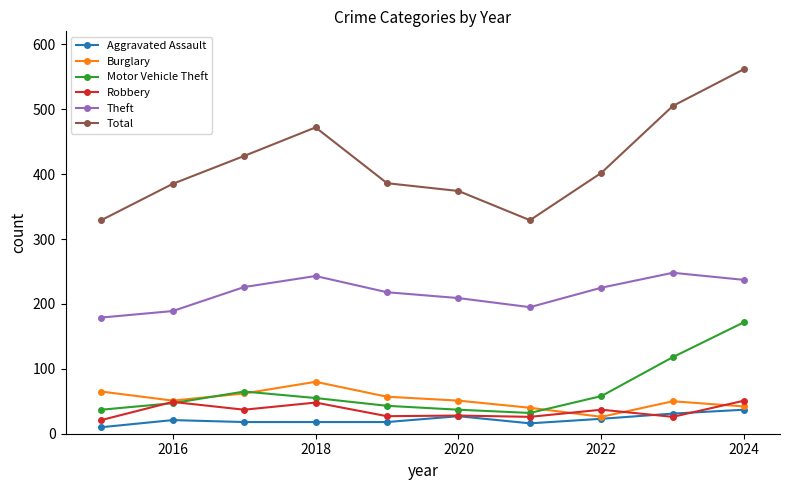

Which series has the widest spread of values?

Total